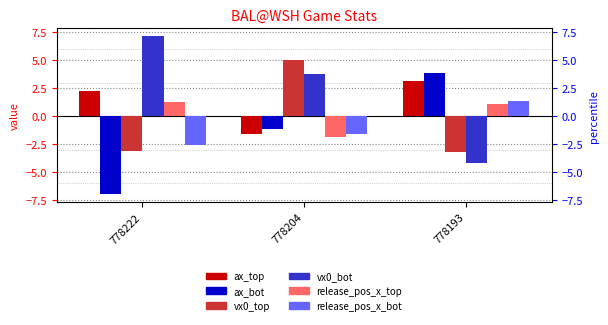

What value does the vx0_bot series have at 778204?

3.7